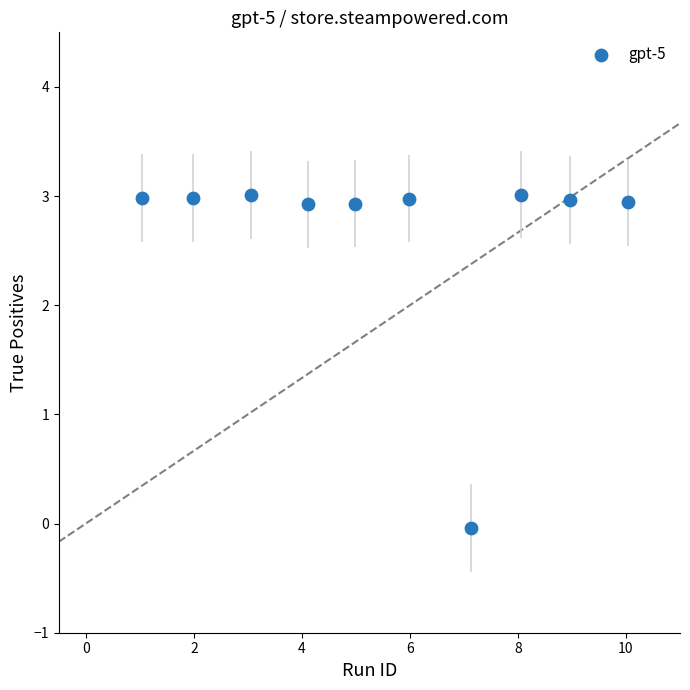

What is the range of Y values (max minus min)?

3.1